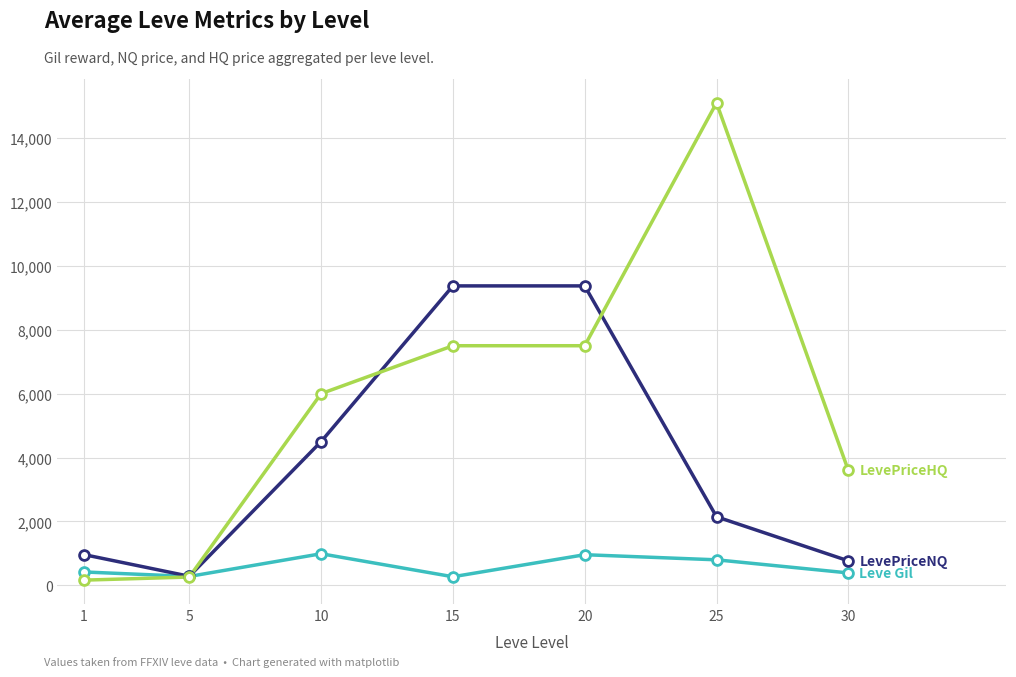

What is the total value across all series at 20?

17832.8